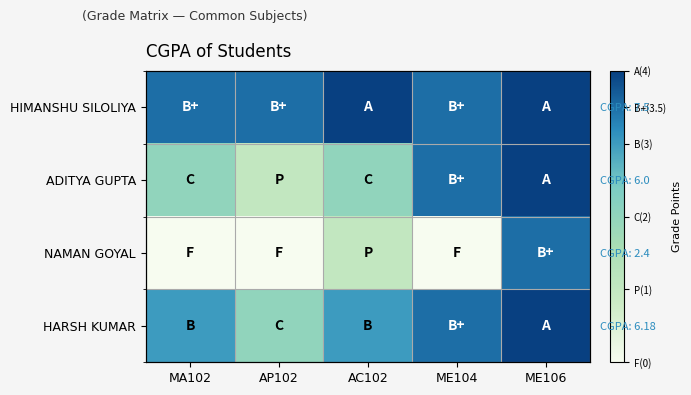

The value of HARSH KUMAR at AP102 is 1.3. True or false?

False